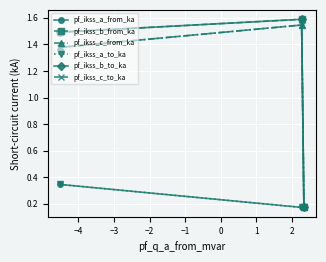

Rank the series by their maximum value, from lowest to highest.

pf_ikss_a_to_ka, pf_ikss_a_from_ka, pf_ikss_c_from_ka, pf_ikss_c_to_ka, pf_ikss_b_from_ka, pf_ikss_b_to_ka